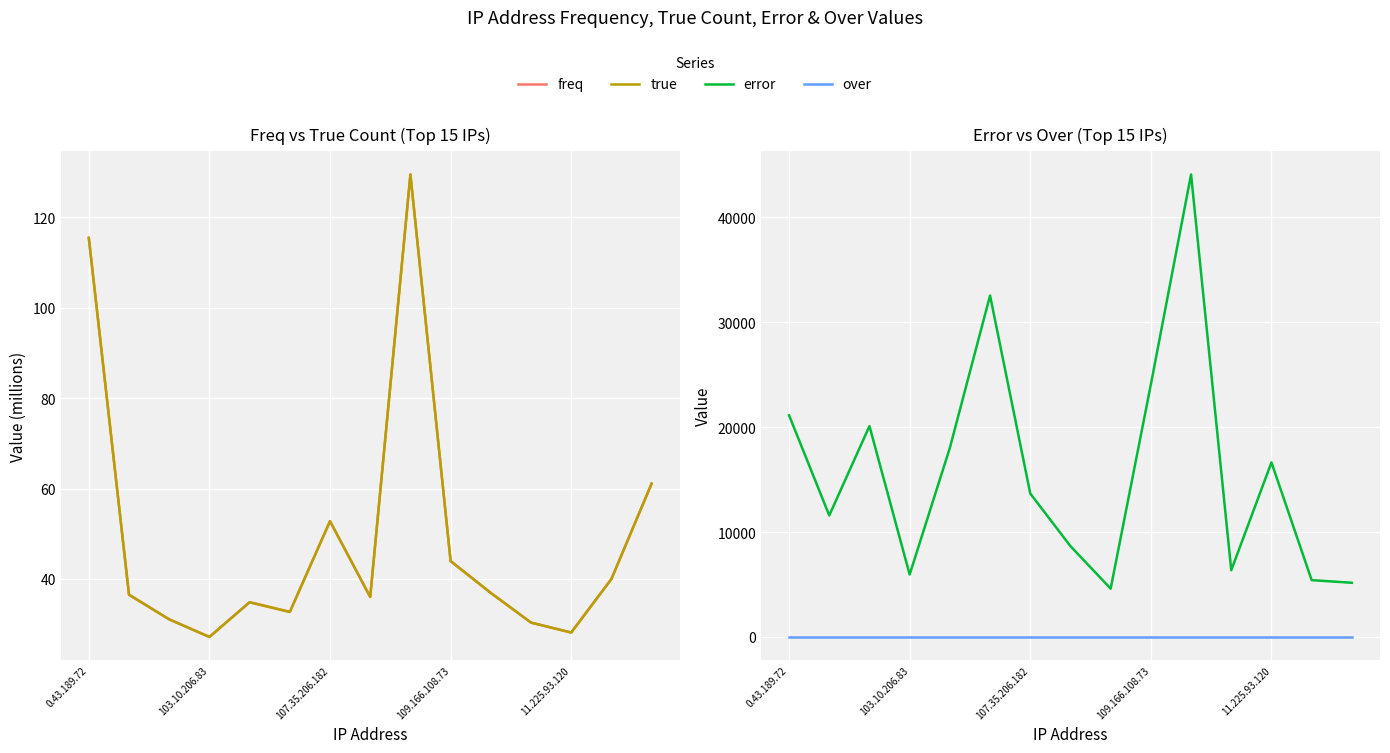

Rank the series at 14 from highest to lowest value.

error, freq, true, over